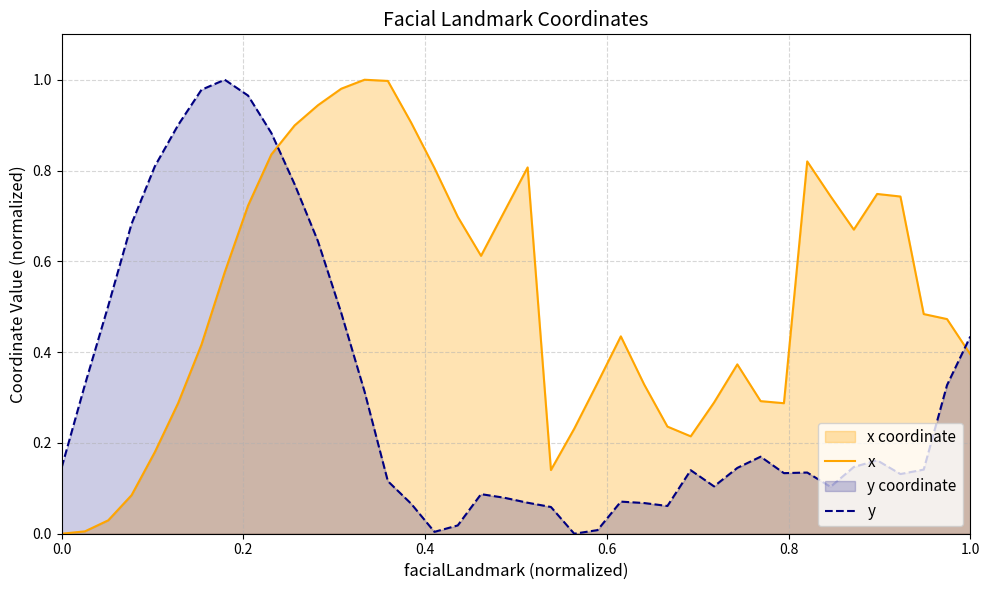

Rank the series by their average value, from highest to lowest.

x, y